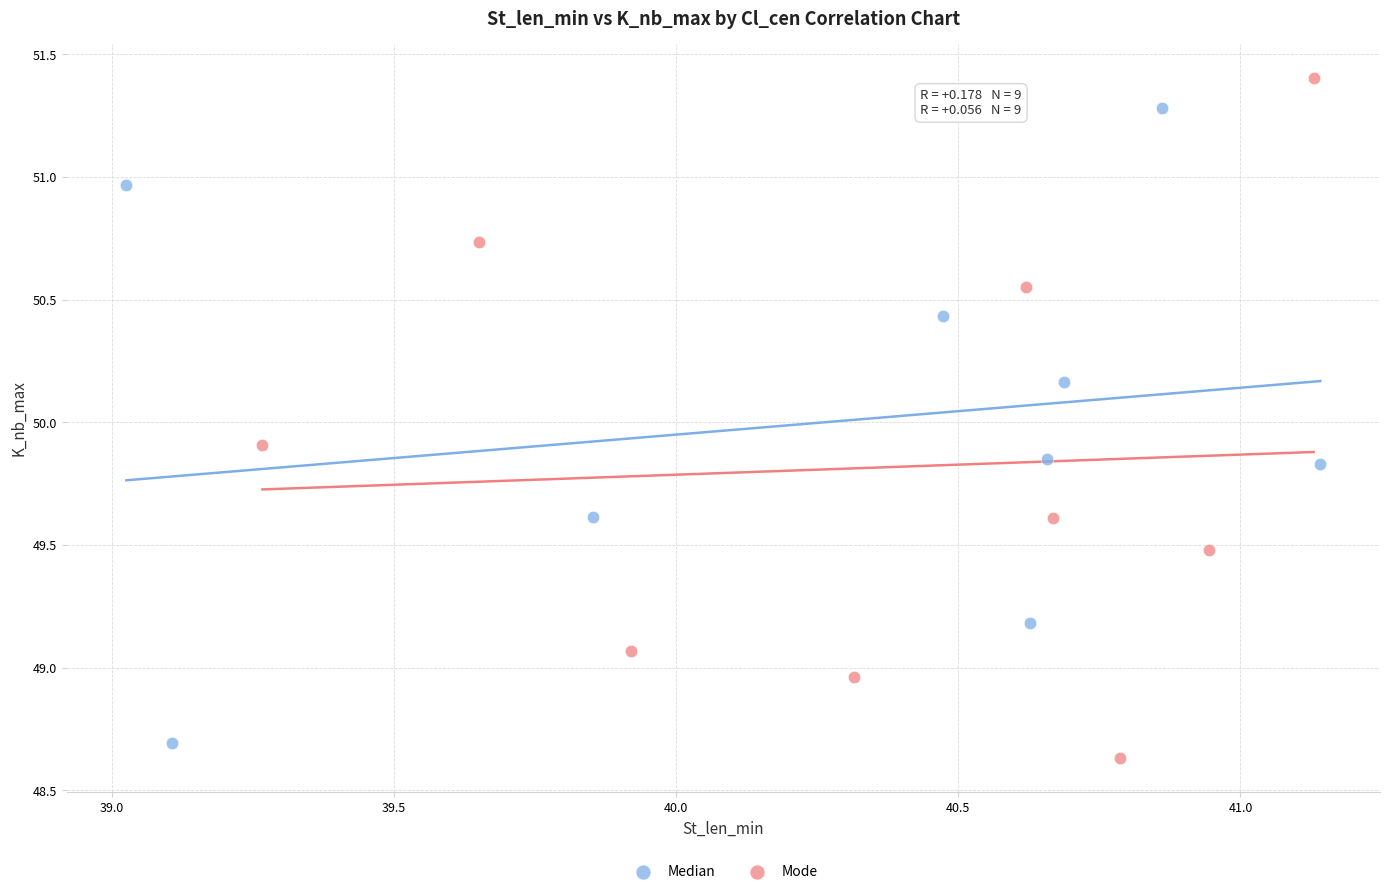

Which series has the largest Y range (max minus min)?

Mode